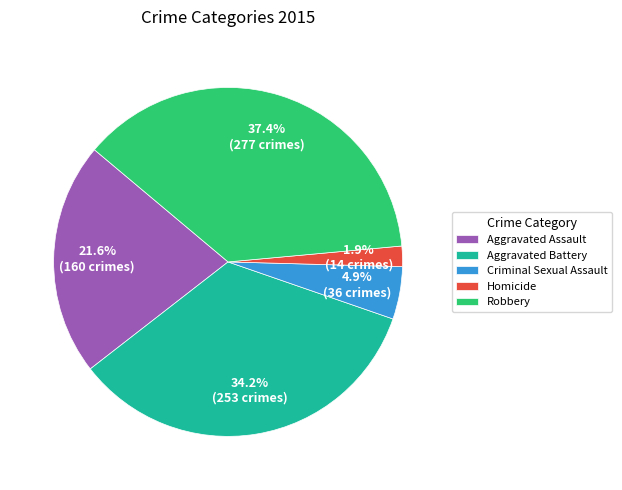

Rank the categories by value from lowest to highest.

Homicide, Criminal Sexual Assault, Aggravated Assault, Aggravated Battery, Robbery